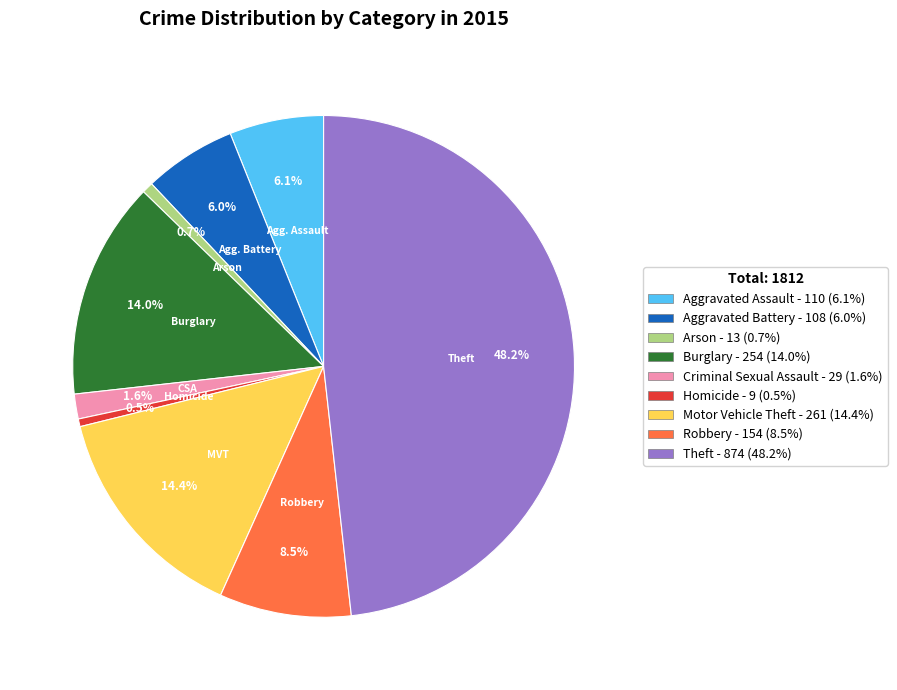

True or false: Burglary accounts for 4% of the total.

False